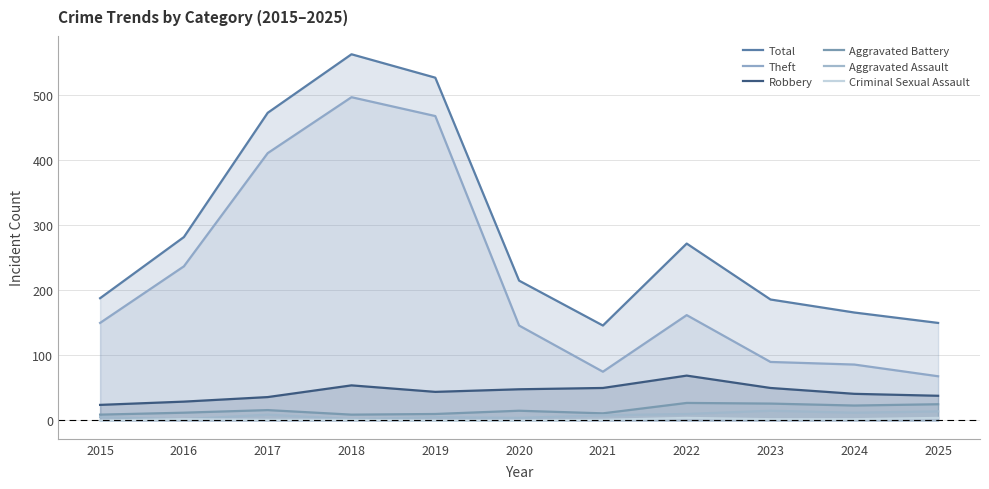

Where does the Criminal Sexual Assault series first go above 1?

2016